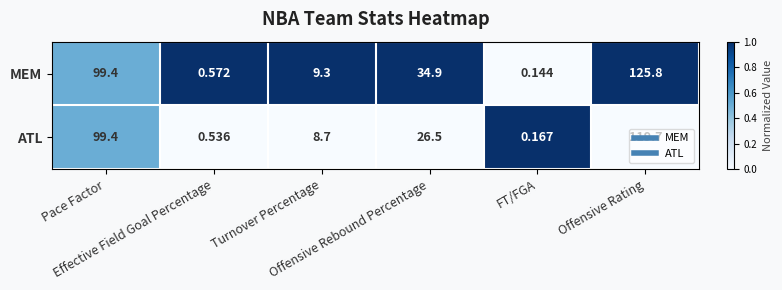

Which series has the largest total across all categories?

MEM